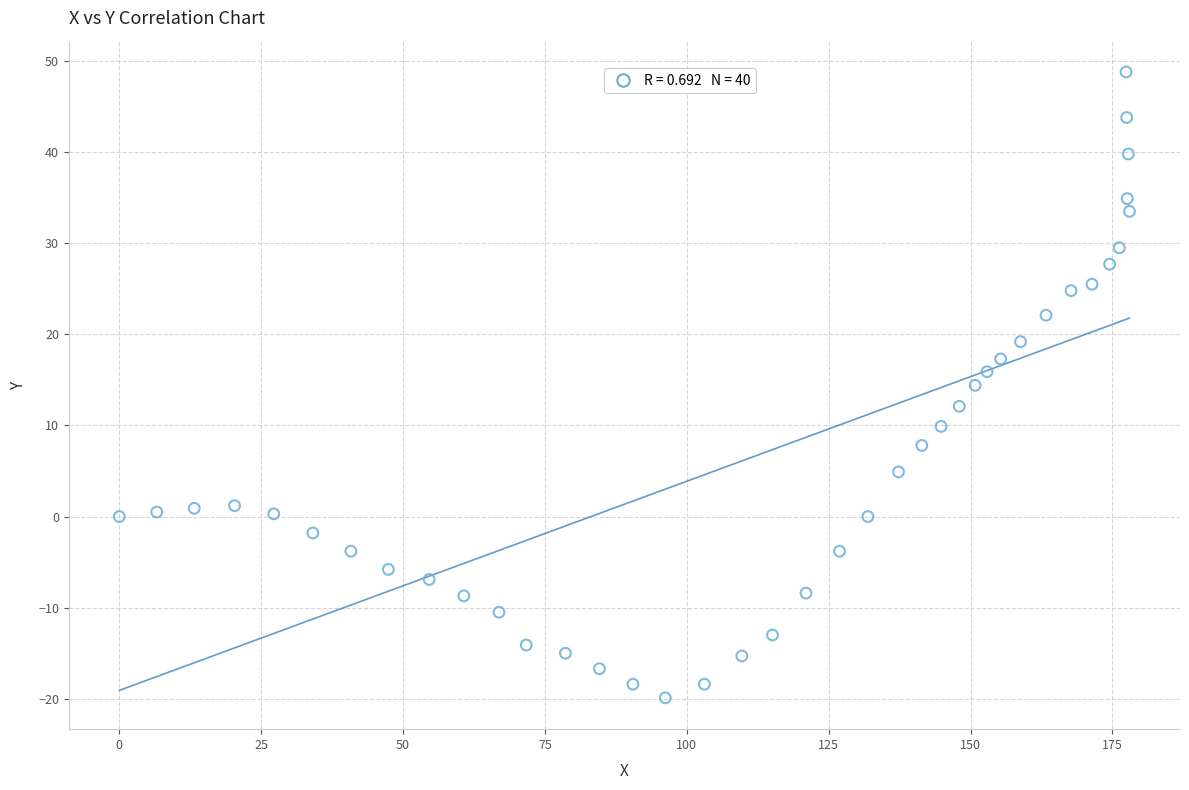

What is the range of Y values (max minus min)?

68.7